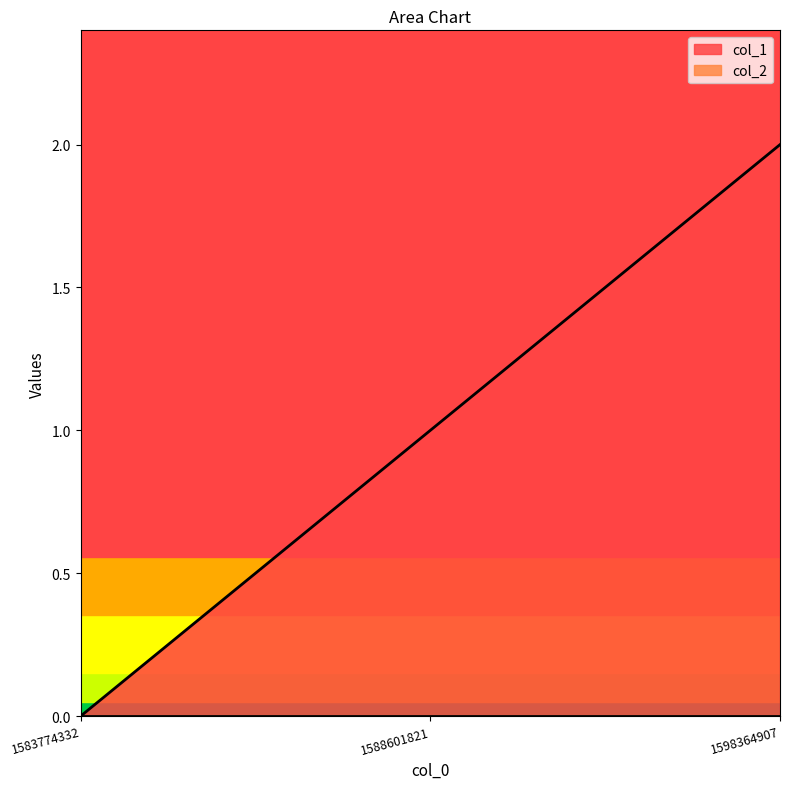

Rank the categories by value from lowest to highest.

1583774332, 1588601821, 1598364907